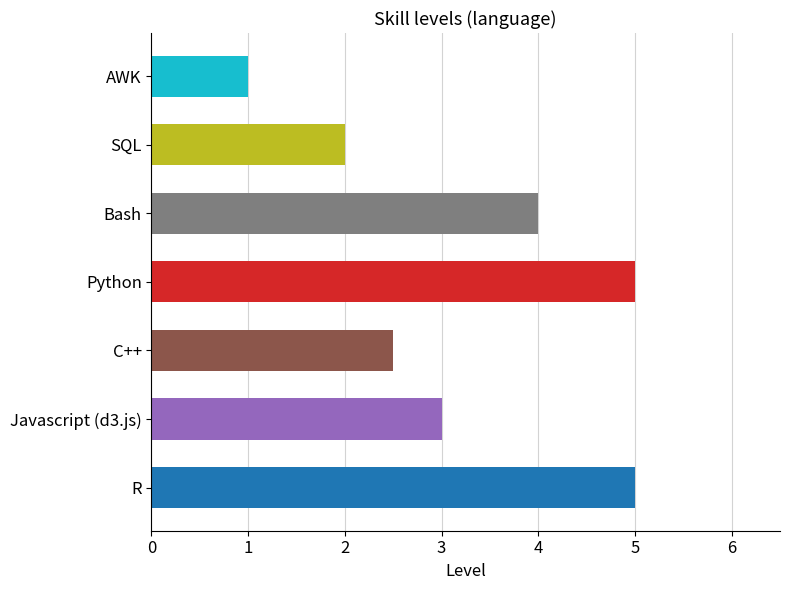

Reading top to bottom, what are all the values shown in this chart?

AWK=1.0	SQL=2.0	Bash=4.0	Python=5.0	C++=2.5	Javascript (d3.js)=3.0	R=5.0